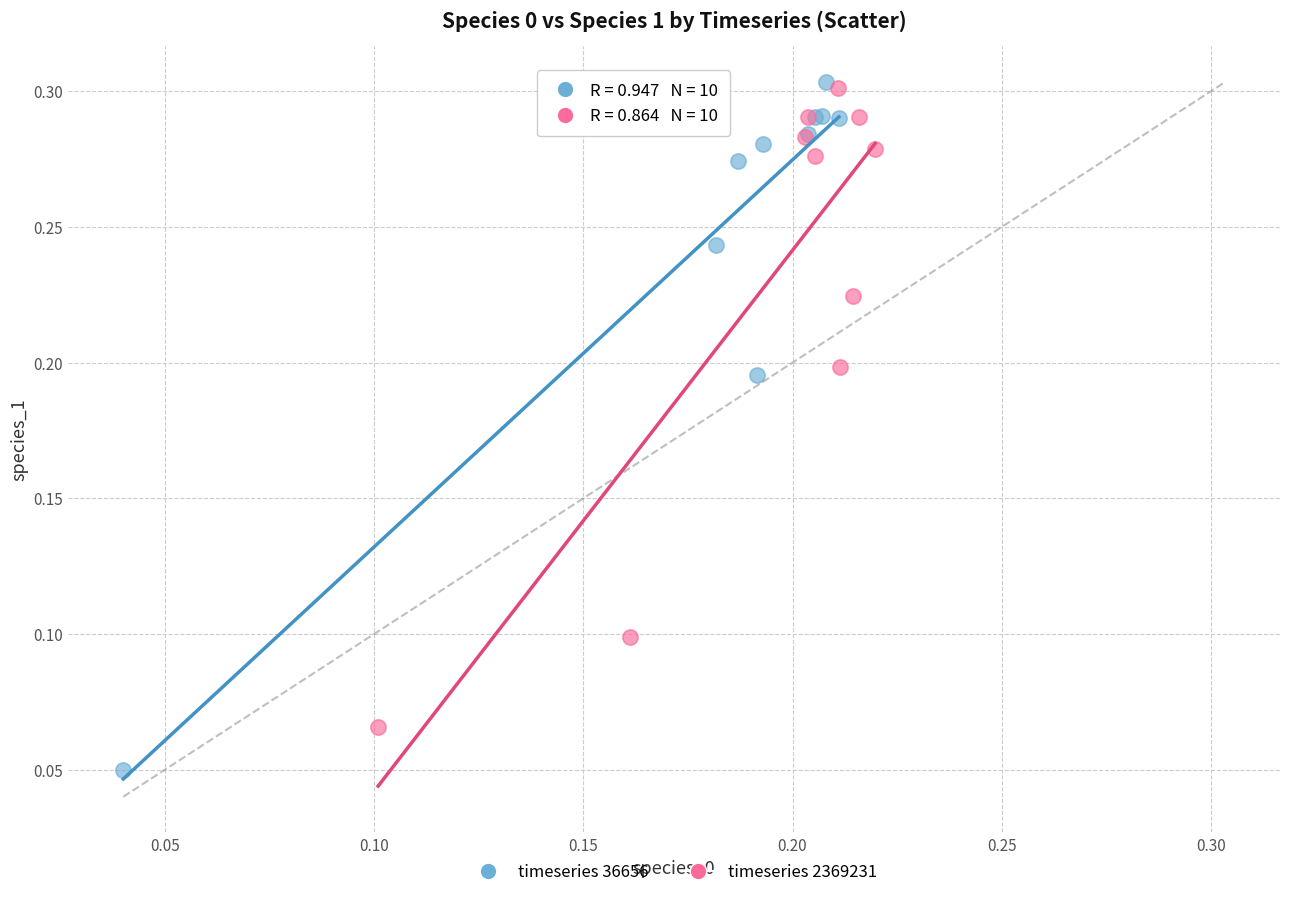

Which series has the largest Y range (max minus min)?

timeseries 36656